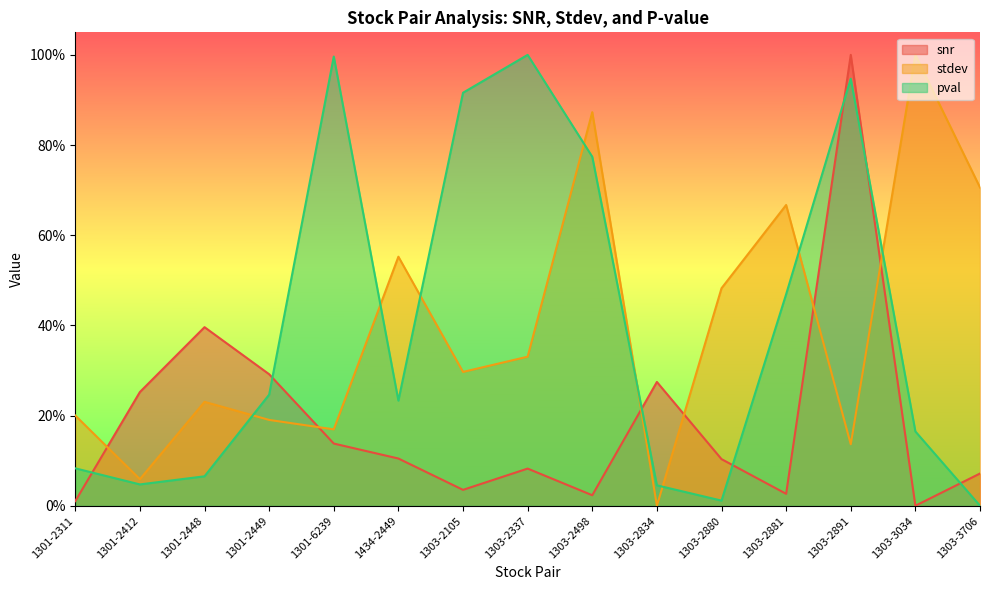

How many interior local valleys does the snr series have?

4